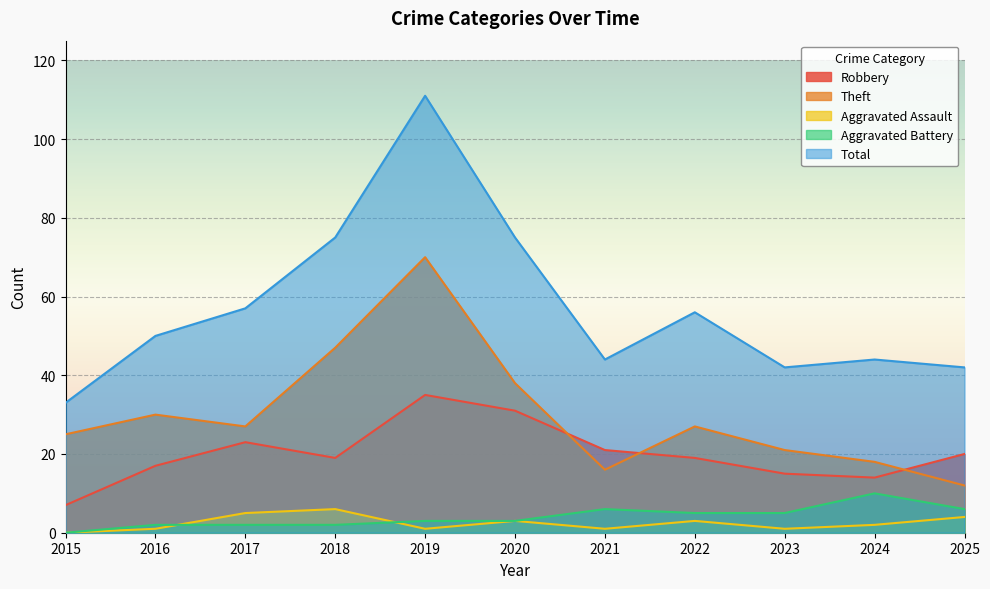

At which category is the sum across all series the highest?

2019